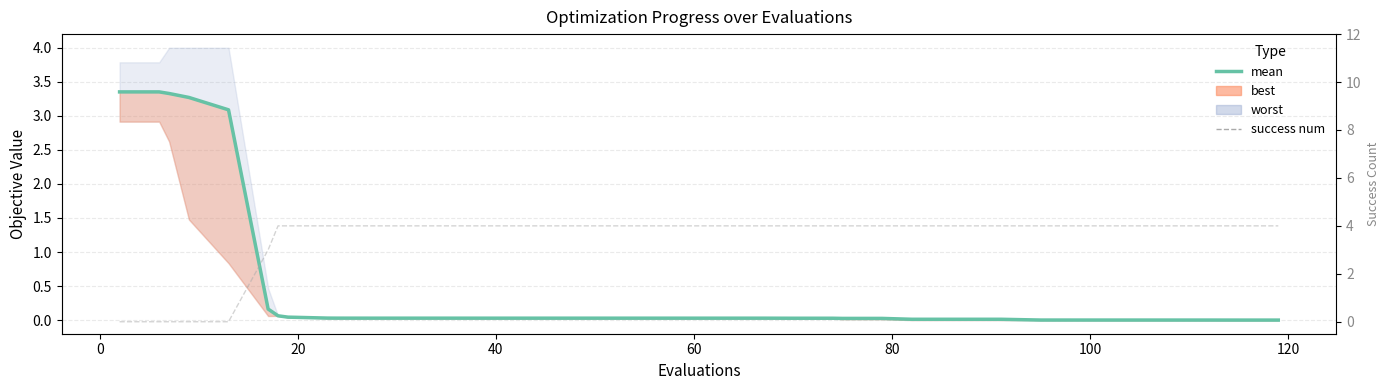

At how many categories does at least one series exceed 0?

40